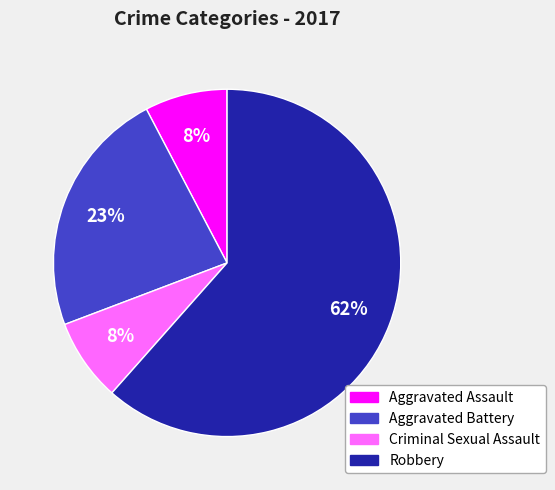

To the nearest percent, what is the average slice percentage?

25%